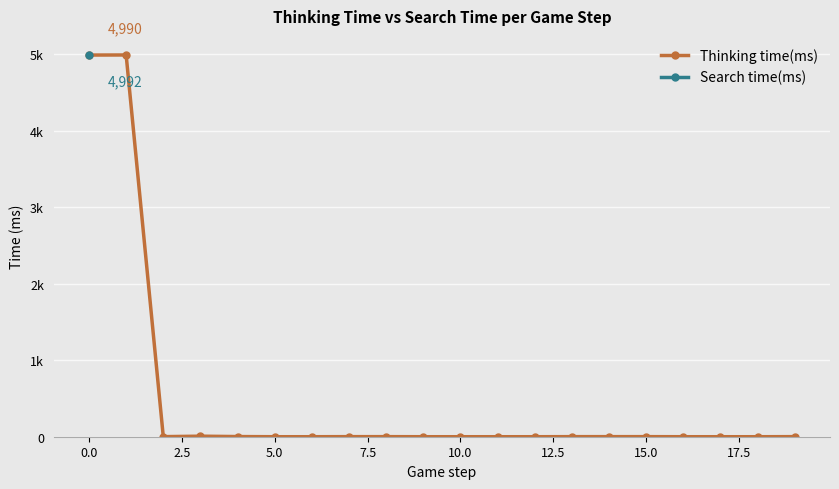

Is the value of Search time(ms) at 19 greater than the value of Thinking time(ms) at 12?

No